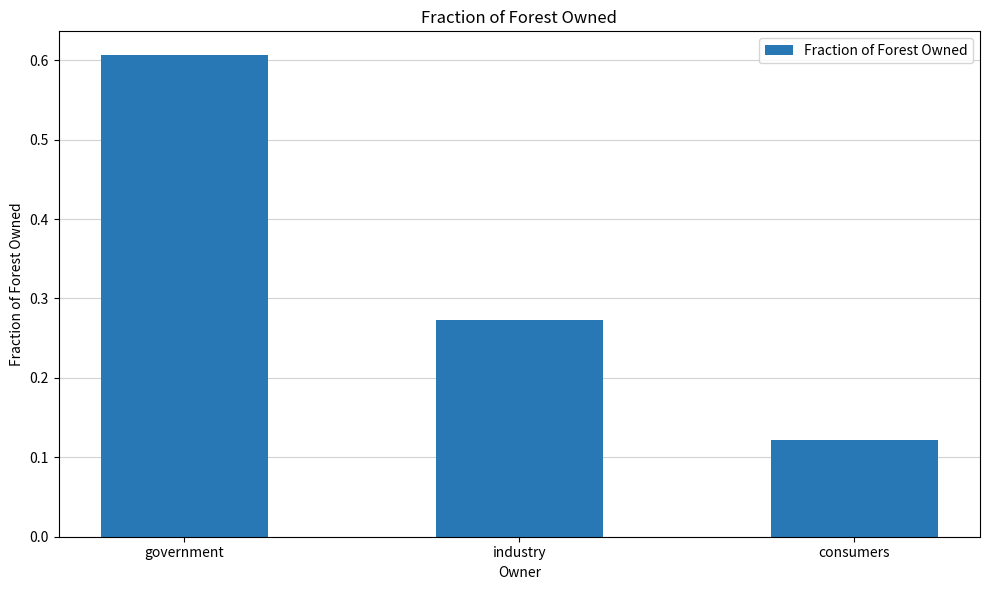

How many categories are shown in the chart?

3